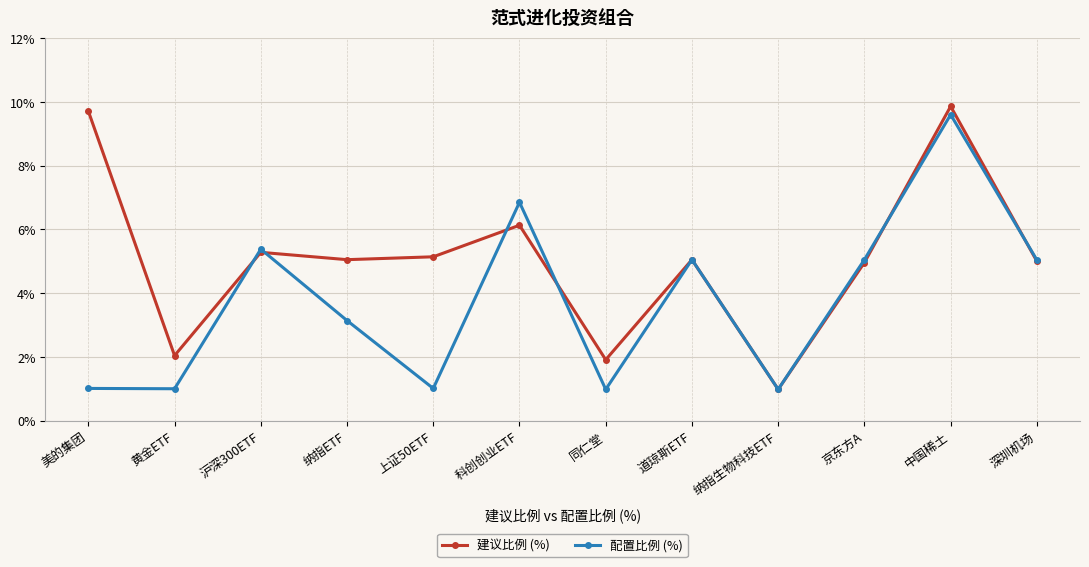

True or false: 配置比例 (%) has more than 0 interior local peaks.

True